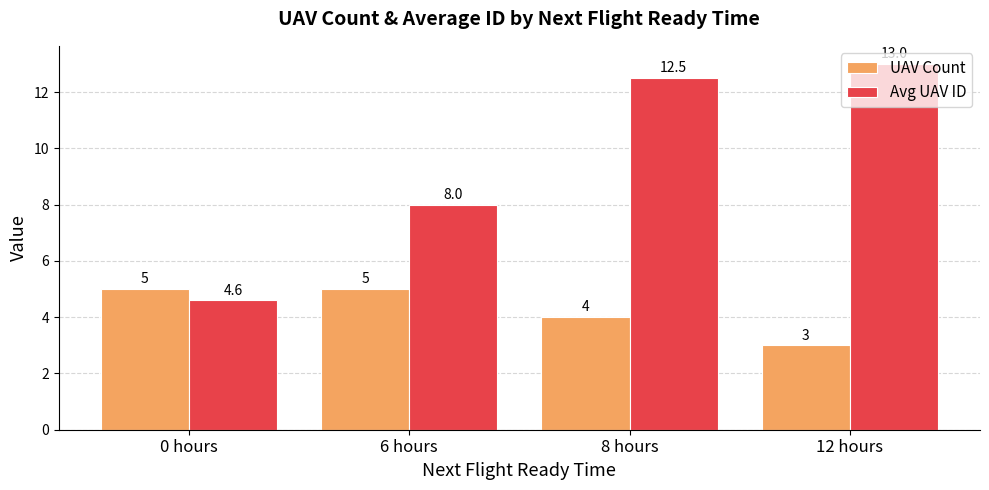

The Avg UAV ID series shows 13.0 at 12 hours. True or false?

True